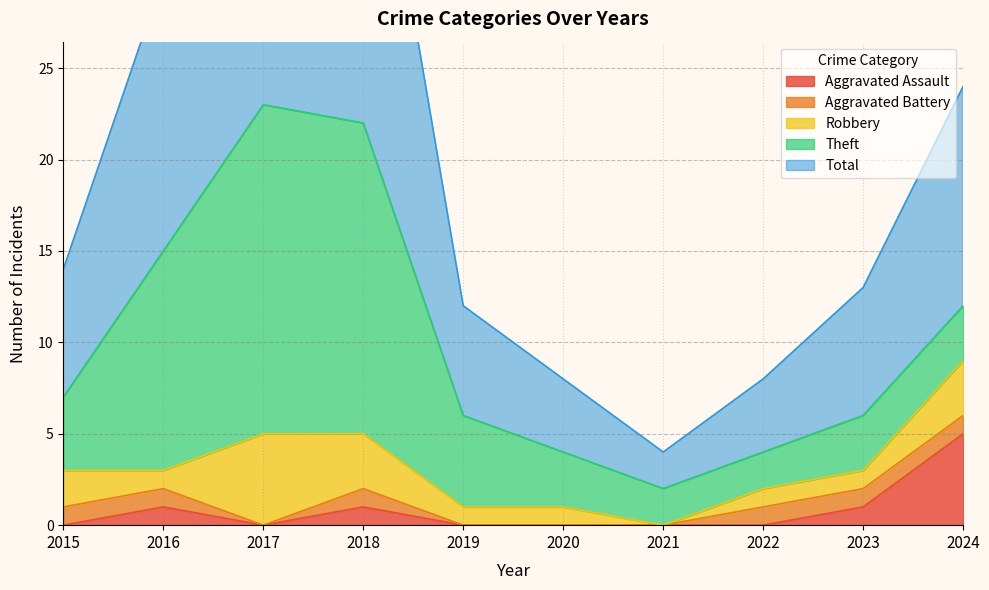

Where is Robbery nearest to the value 2?

2015